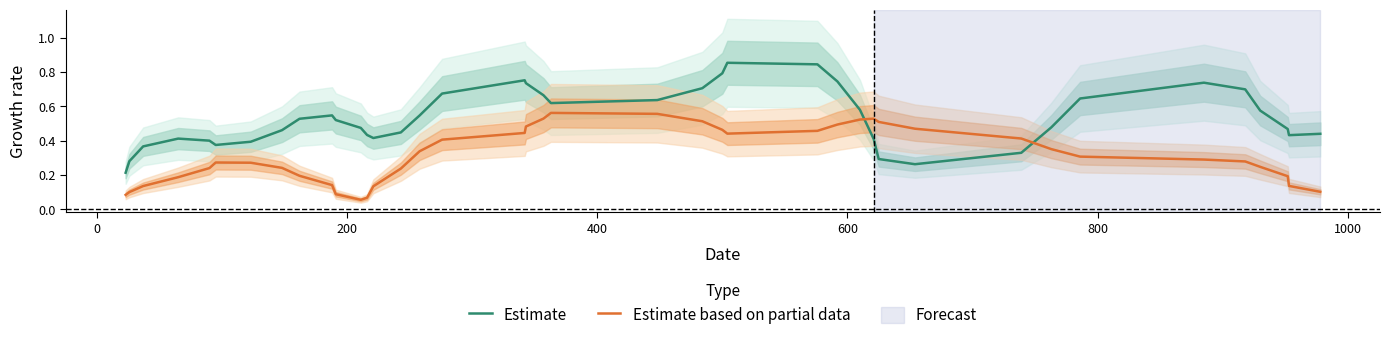

What is the difference between the maximum and minimum values in the Estimate series?

0.6